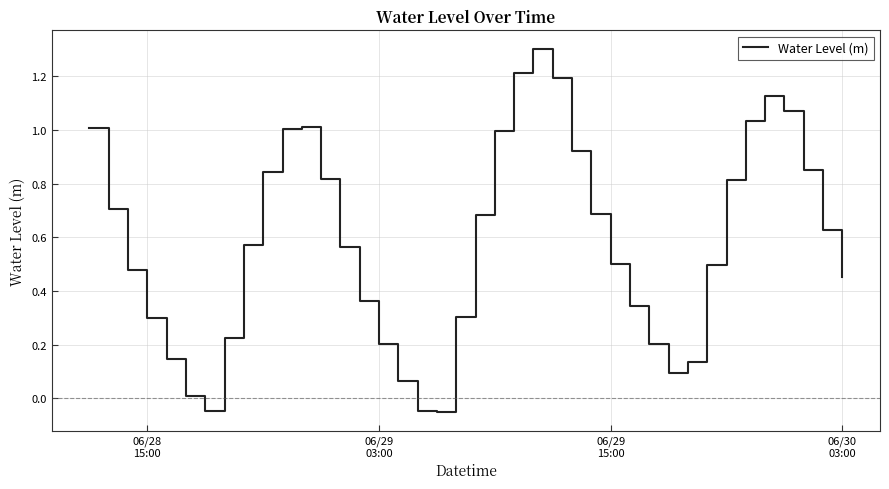

How many values are above zero?

37